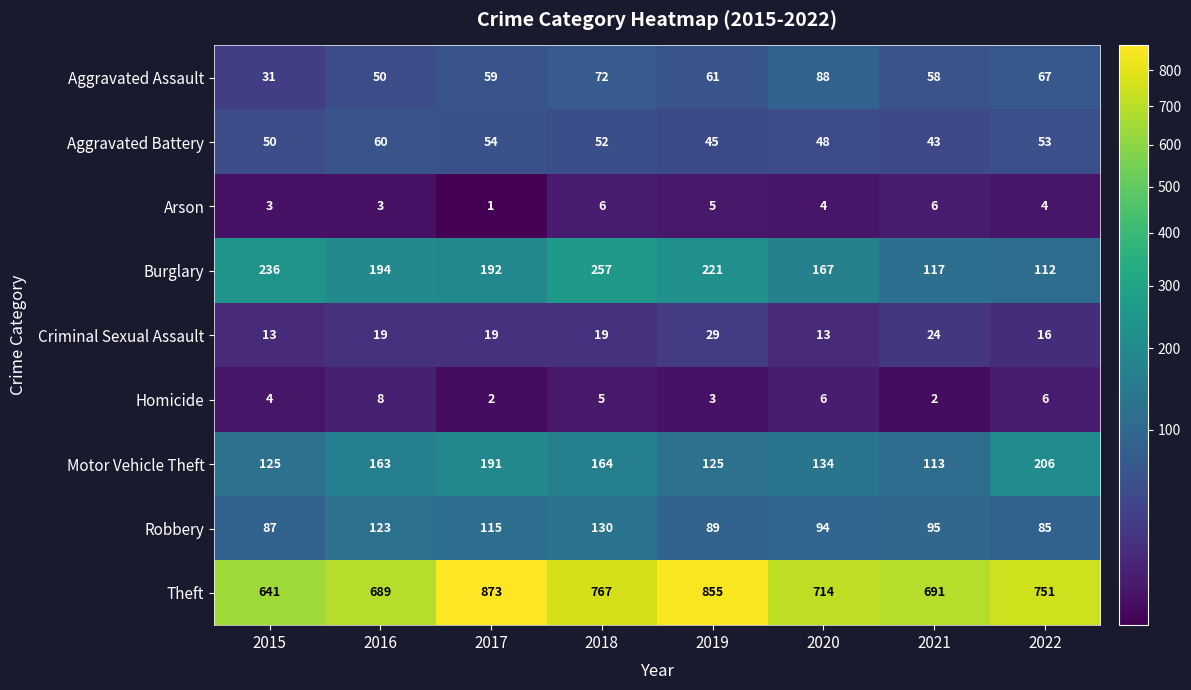

What is the difference between the maximum and minimum values in the Motor Vehicle Theft series?

93